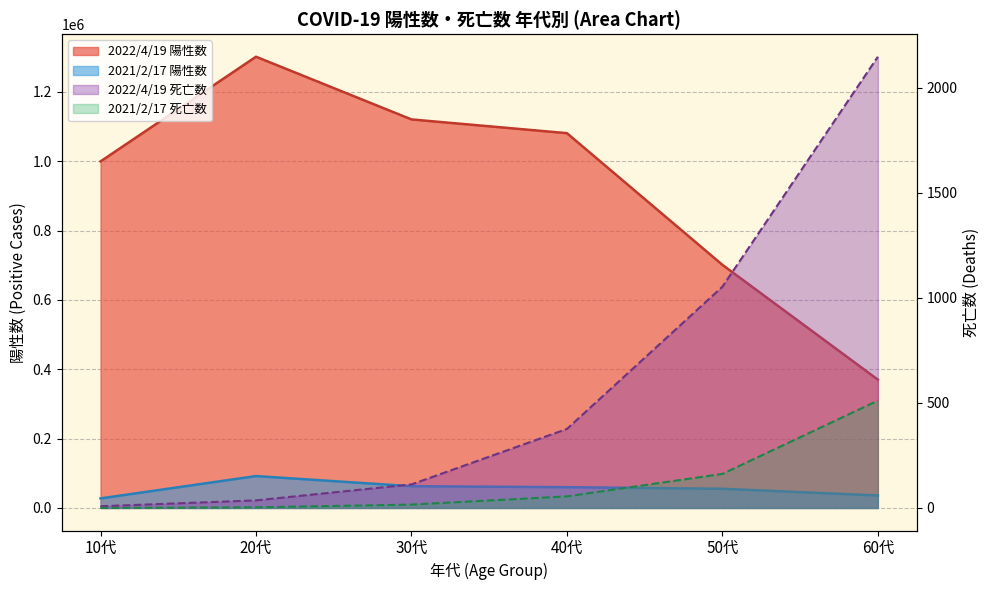

What is the value of the 2021/2/17 陽性数 point at the 2nd from the left?

91927